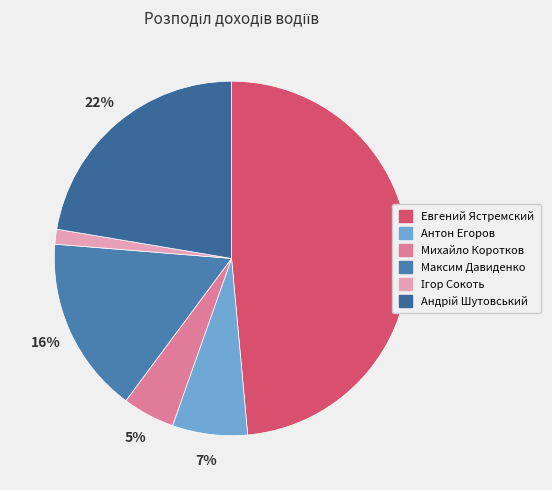

How much of the chart is everything except Евгений Ястремский?

51.5%